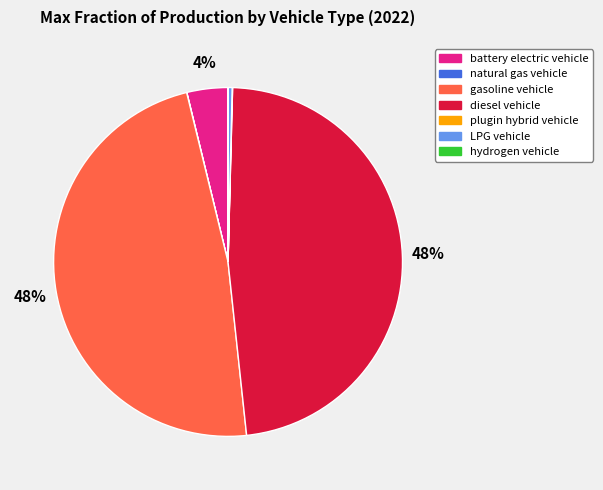

Is there a majority slice in this chart?

No